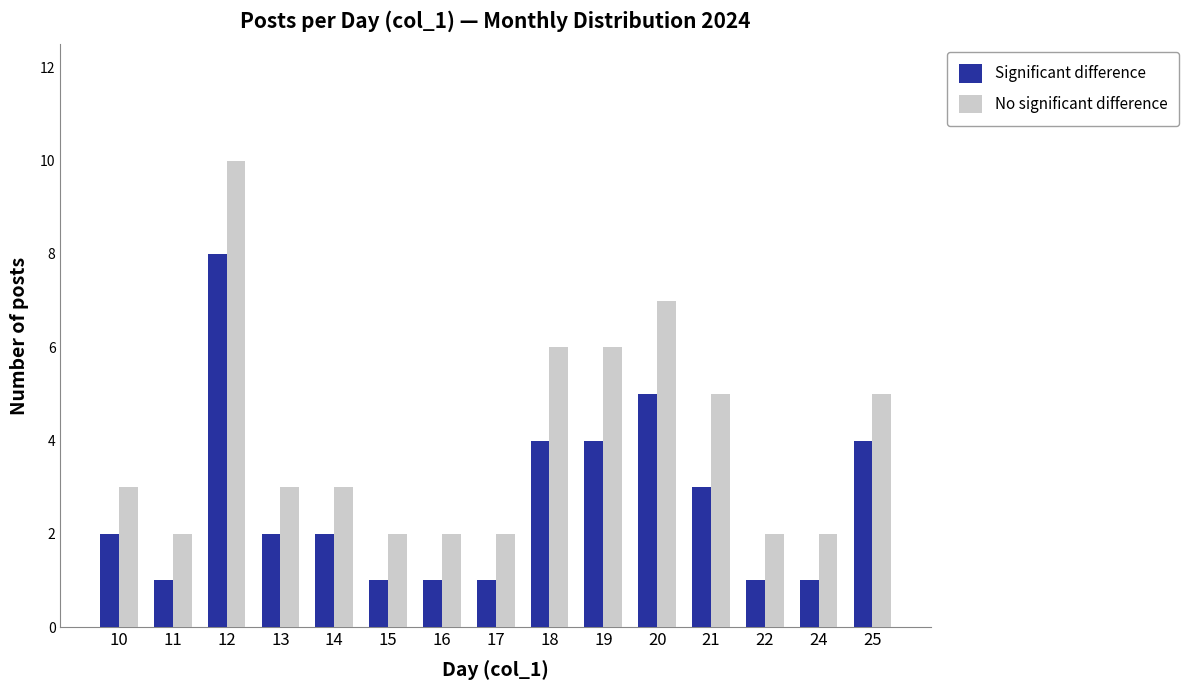

How many bars are there in total?

30